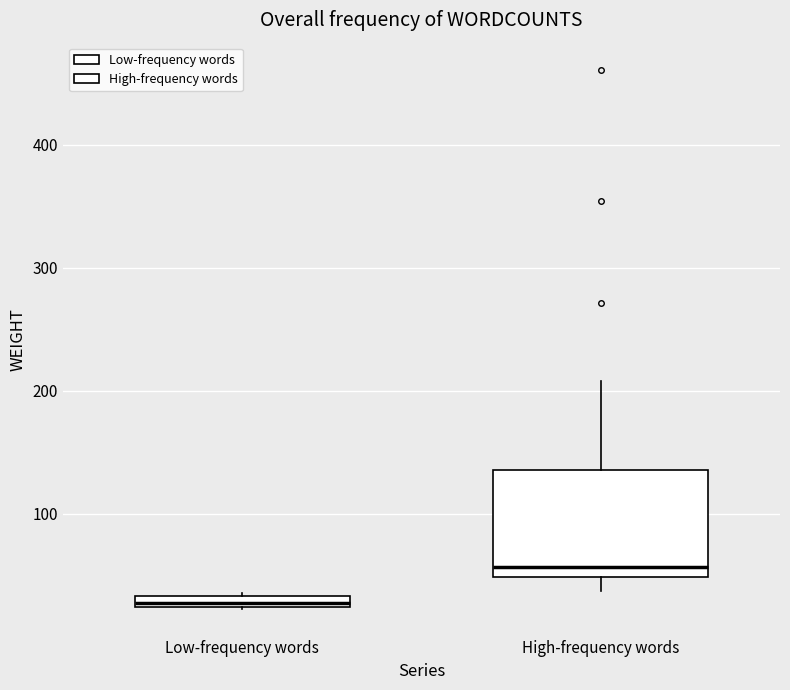

Which box has the lowest median line?

Low-frequency words